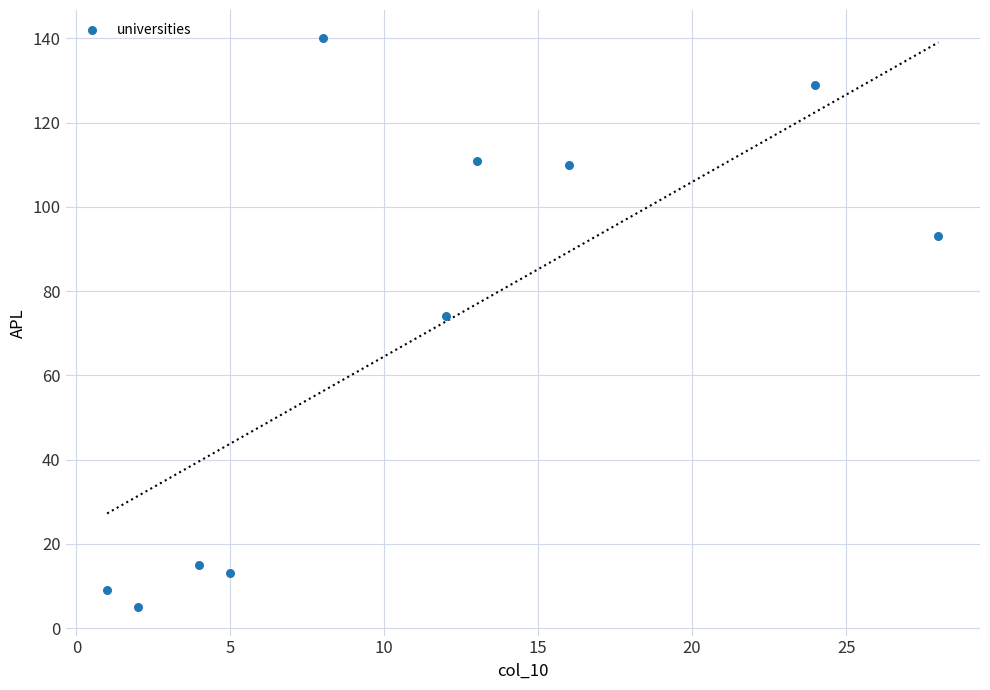

What is the average X value?

11